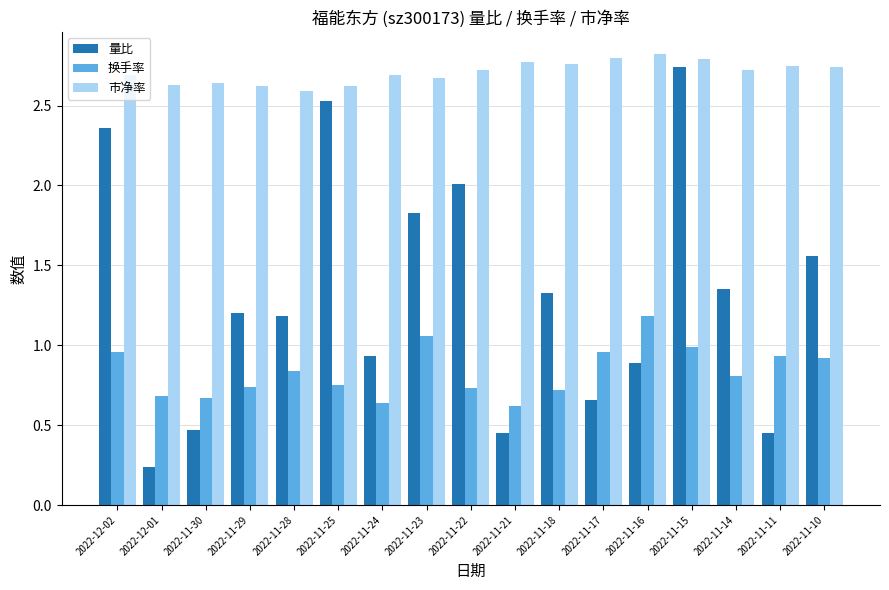

Which series changed the most between 2022-11-25 and 2022-11-11?

量比